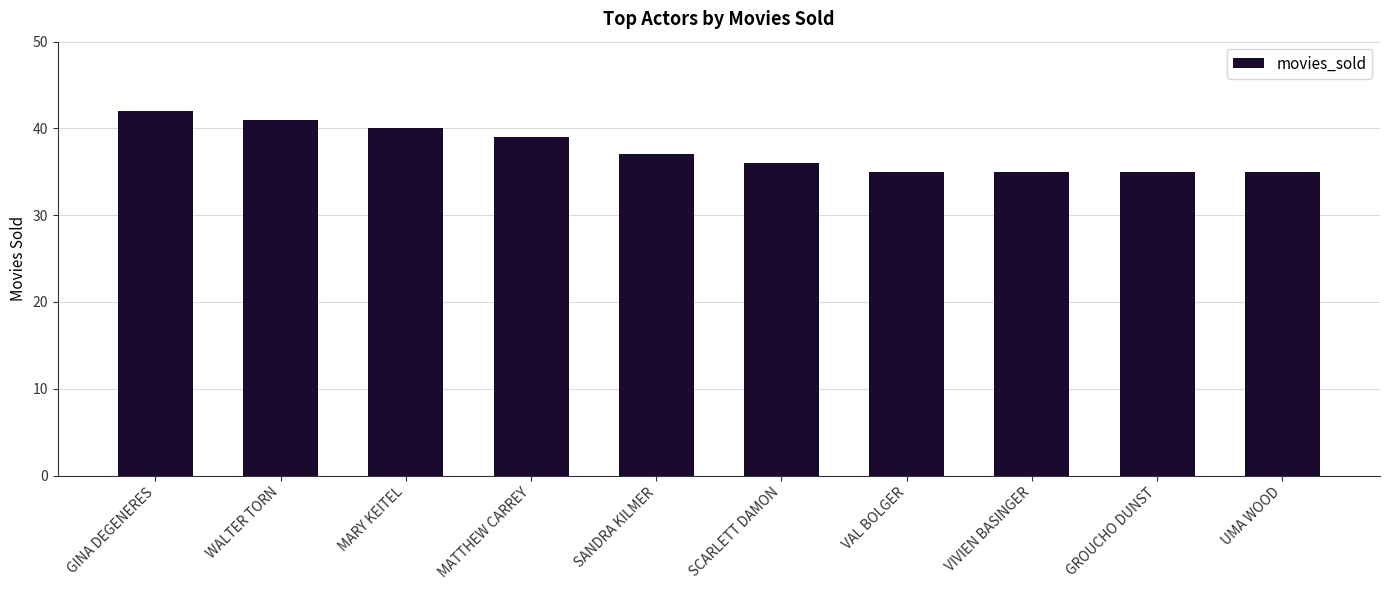

How many bars are there in total?

10